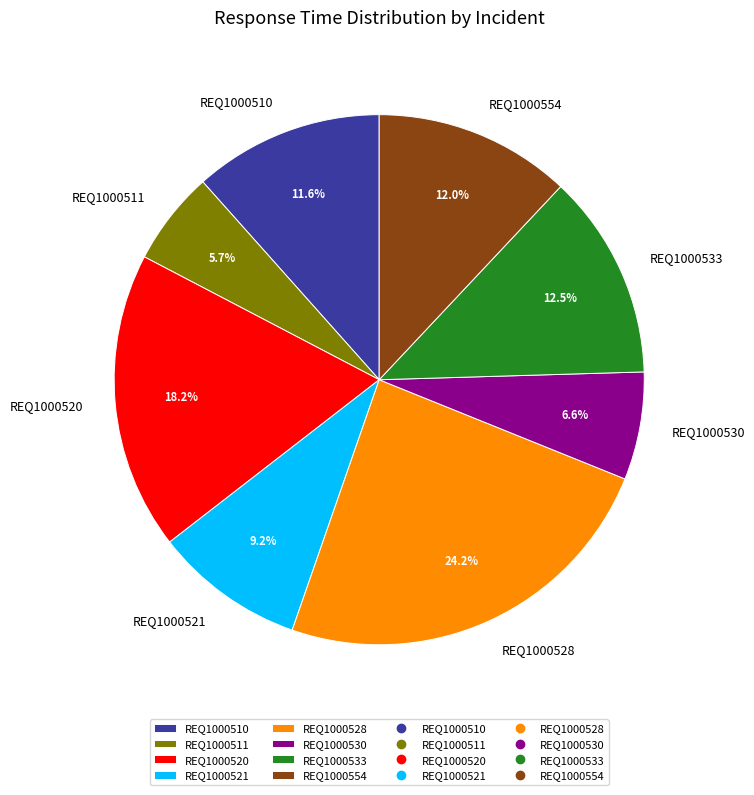

Which slice is the smallest?

REQ1000511